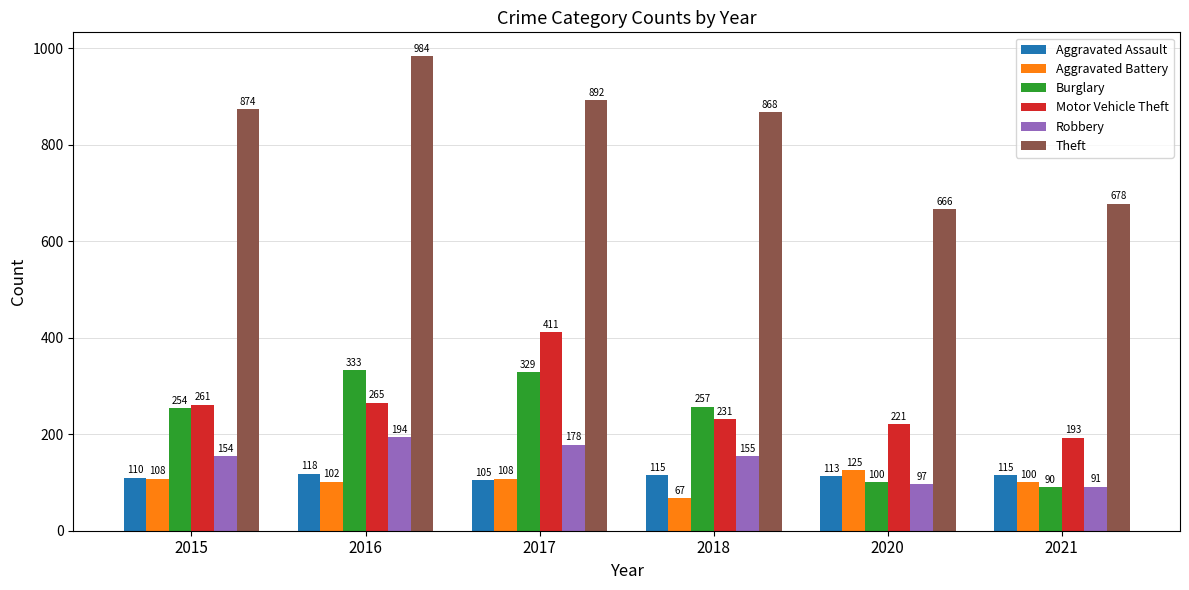

Rank the series by their maximum value, from highest to lowest.

Theft, Motor Vehicle Theft, Burglary, Robbery, Aggravated Battery, Aggravated Assault